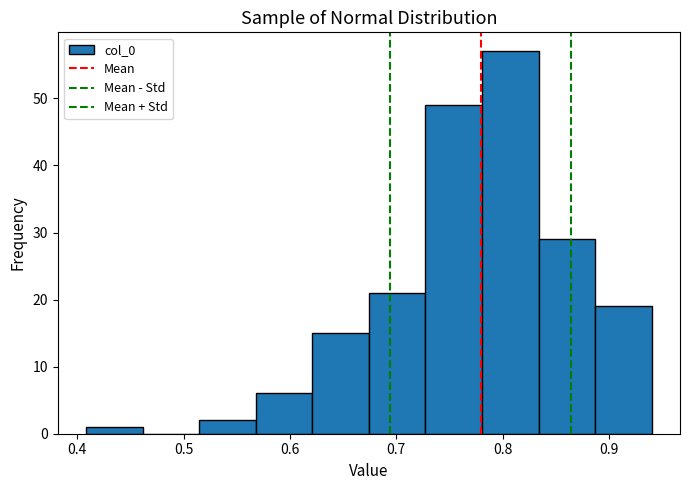

Reading left to right, list every bar in this chart as the range it spans on the x-axis followed by its height. Neither the bar edges nor the heights are printed on the chart, so give them approximately, as read against the axes.

0.41 to 0.46: 1
0.46 to 0.51: 0
0.51 to 0.57: 2
0.57 to 0.62: 6
0.62 to 0.67: 15
0.67 to 0.73: 21
0.73 to 0.78: 49
0.78 to 0.83: 57
0.83 to 0.89: 29
0.89 to 0.94: 19